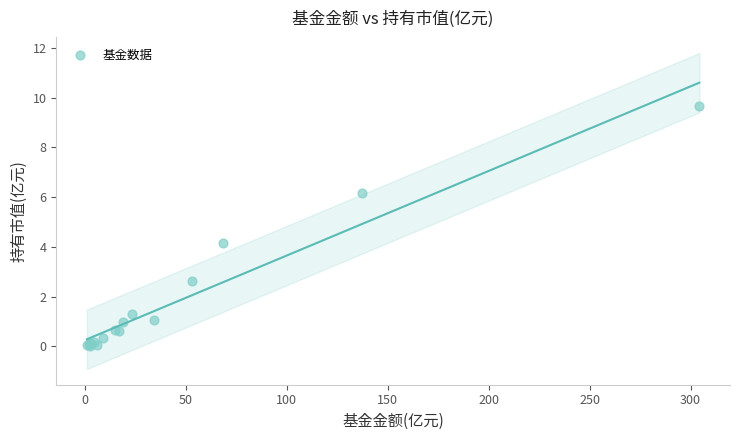

What Y value in the scatter plot is closest to 4?

4.1